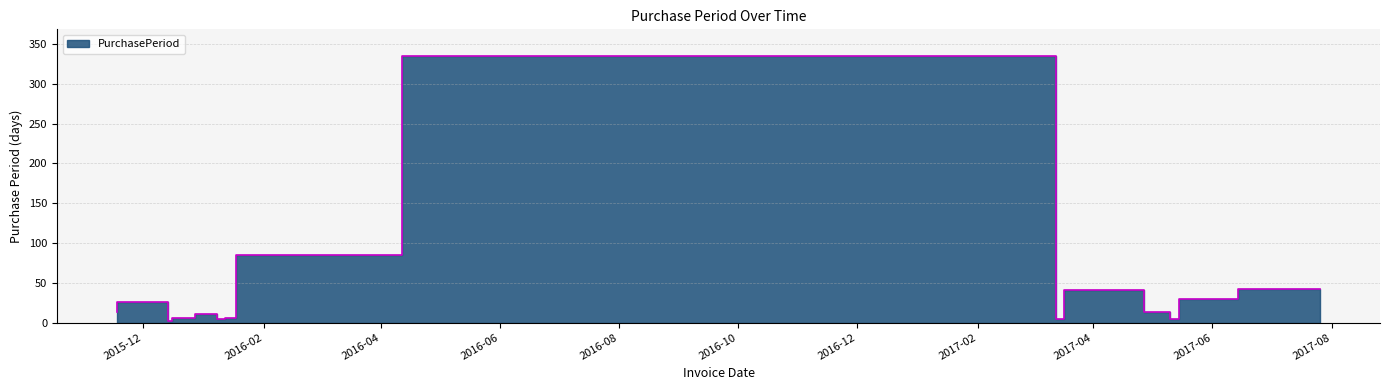

Is it true that the value at 2015-11-18 is 13?

True